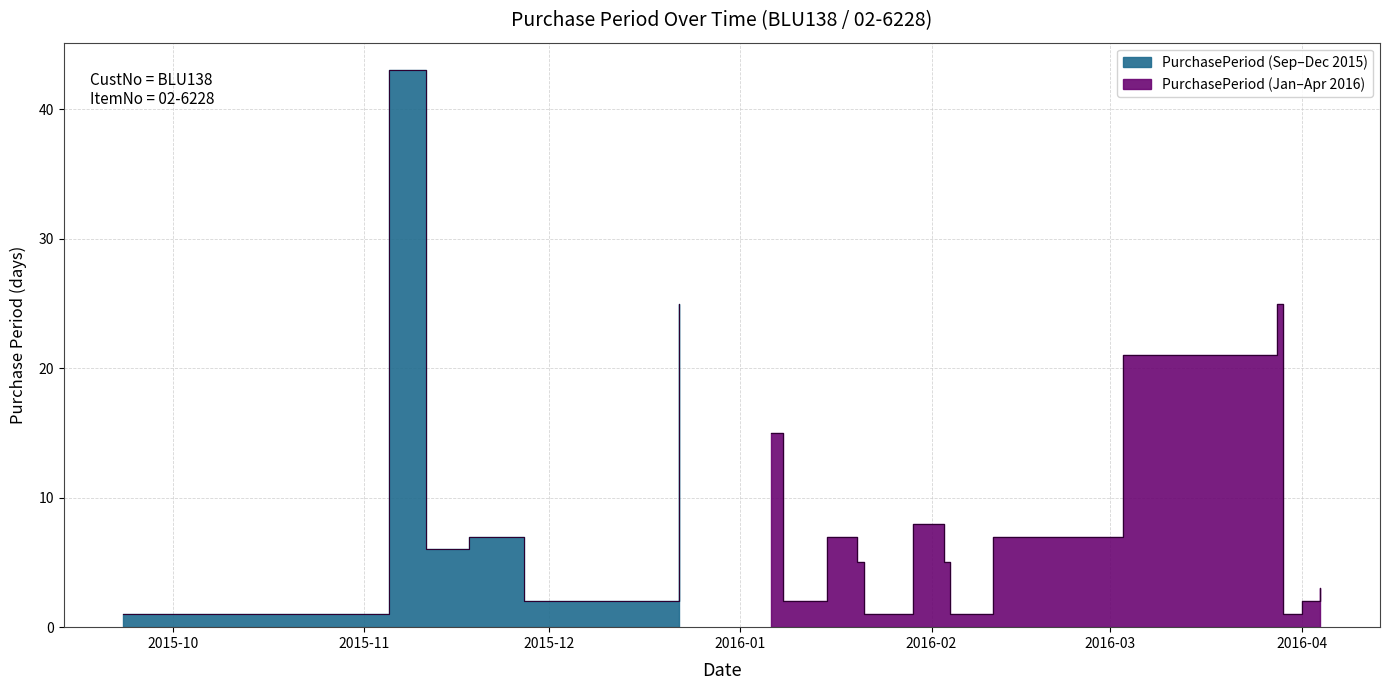

Approximately how many times larger is the value at 2015-11-27 compared to 2016-04-01?

1.0